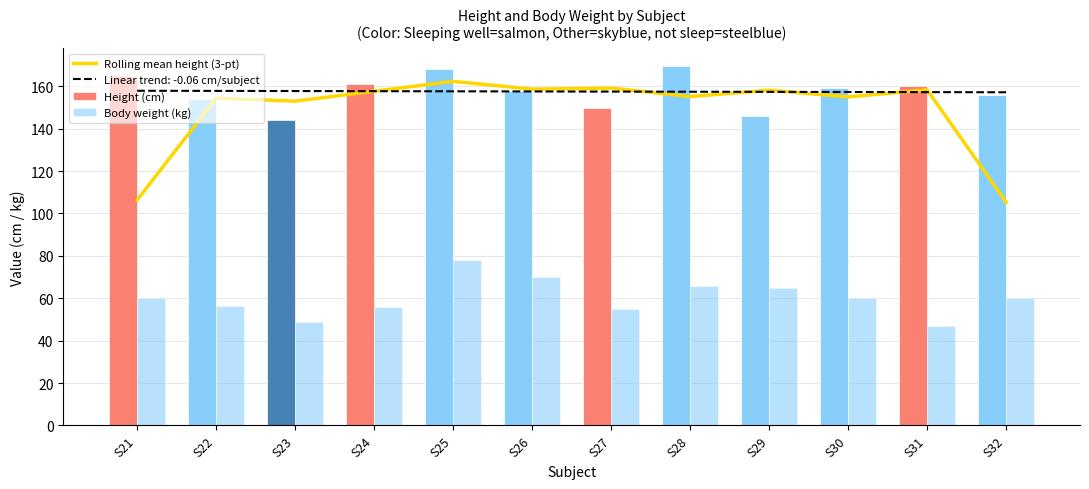

The value of Rolling mean height (3-pt) at S32 is 105.3. True or false?

True